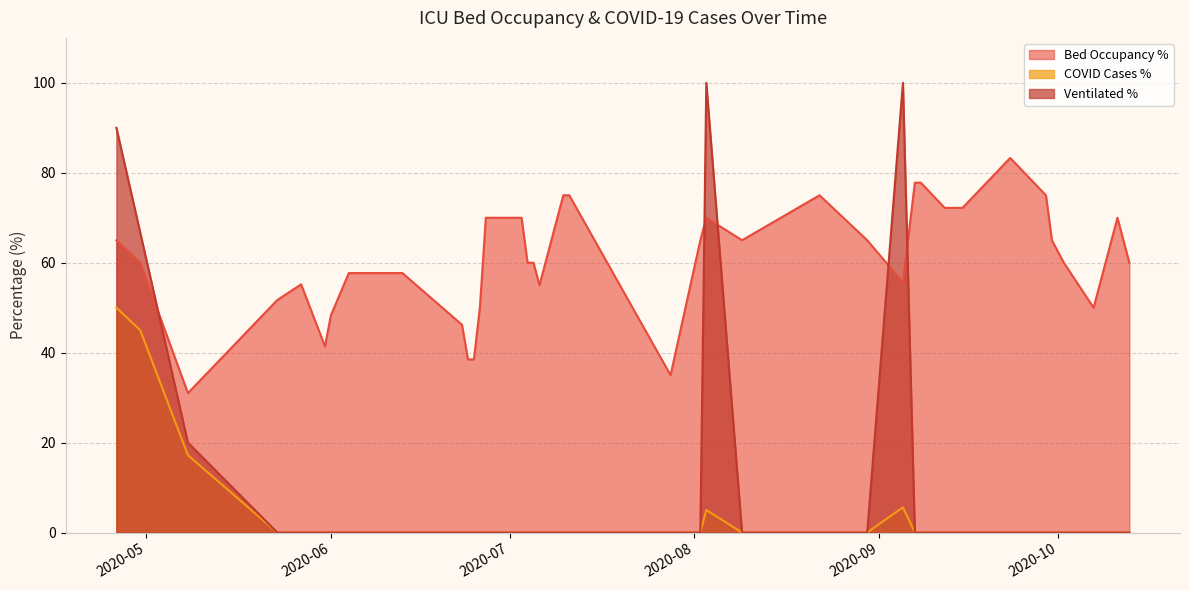

Between 2020-09-12 and 2020-10-12, which series saw the biggest shift?

betten_belegt_proz